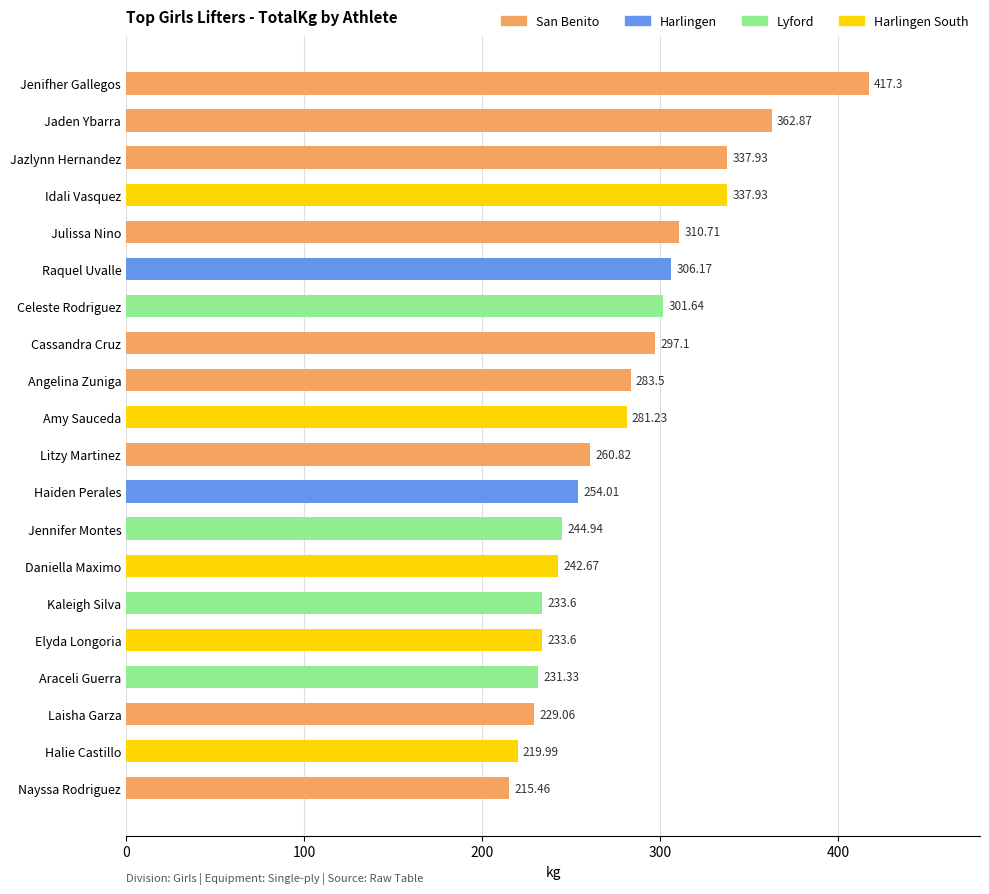

What is the difference between the maximum and second lowest values?

197.3